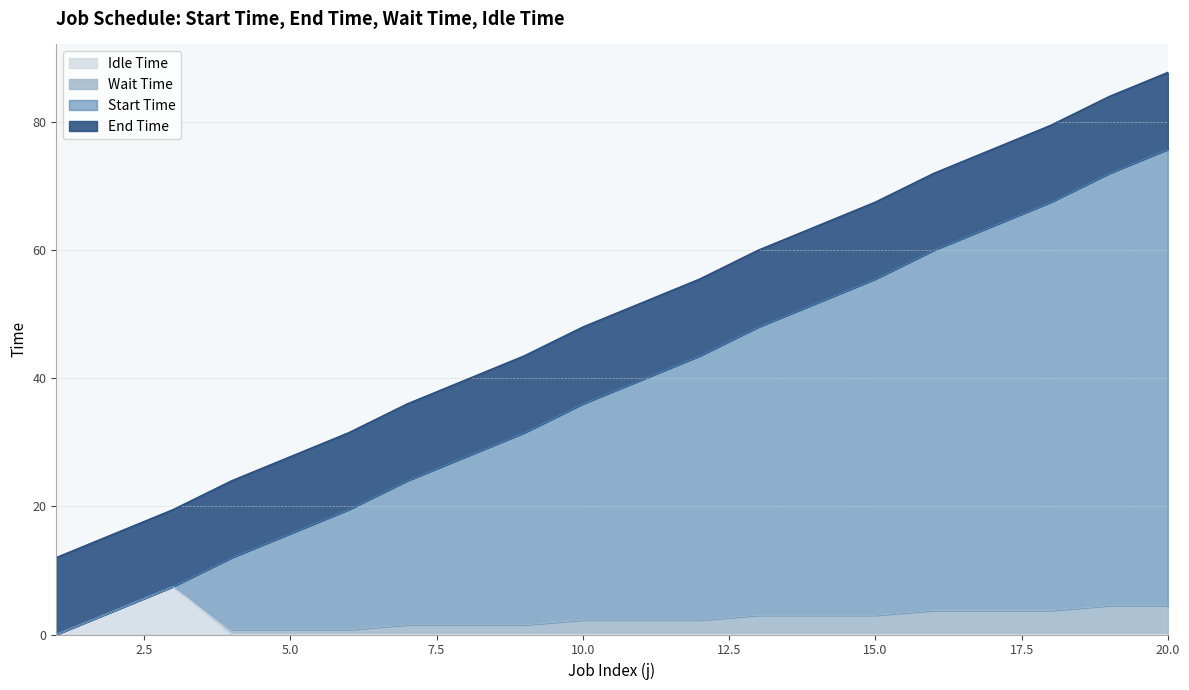

At which category does the chart reach its peak across all series?

20